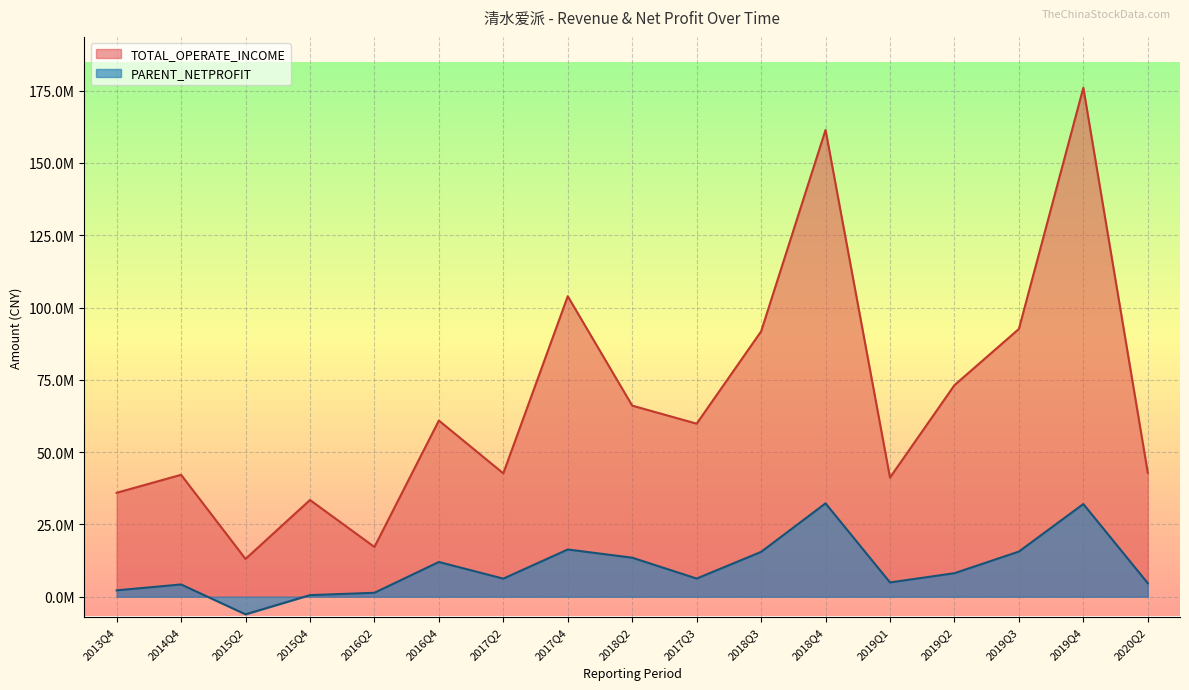

The PARENT_NETPROFIT series shows 3043100.7 at 2019Q1. True or false?

False